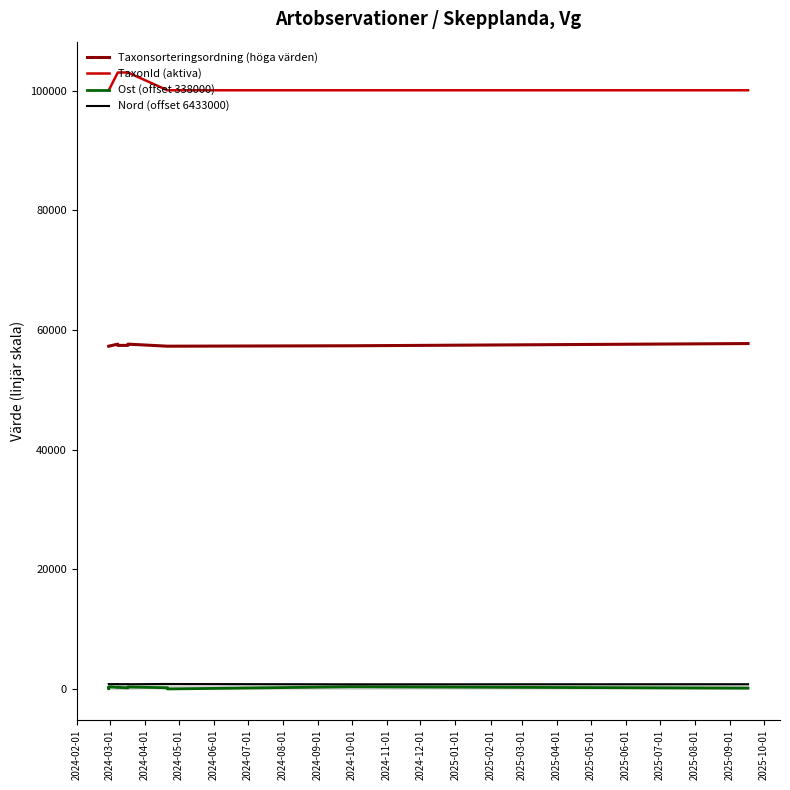

What is the label of the 11th point from the left?

2024-12-01